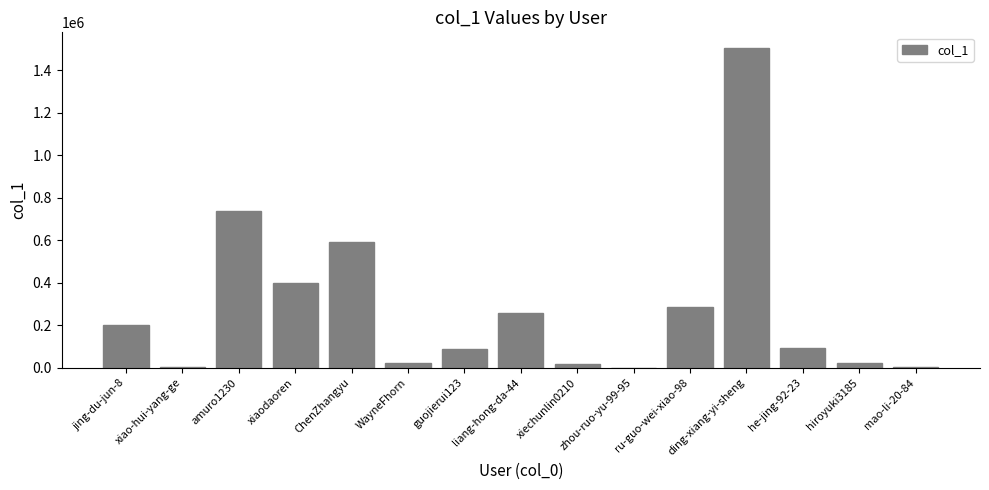

Which category has the highest value across all series?

ding-xiang-yi-sheng